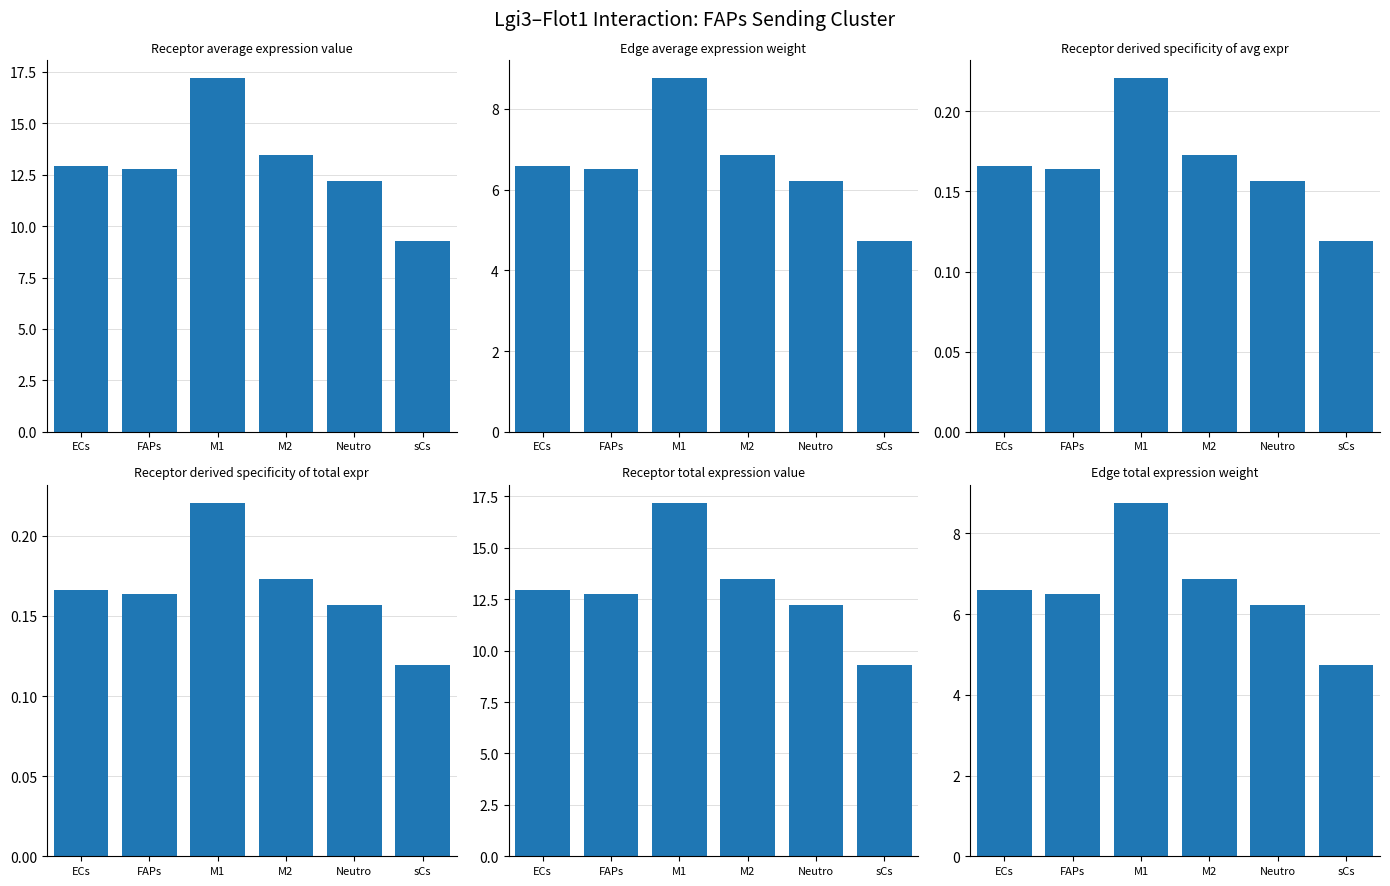

How many groups of bars are there?

6